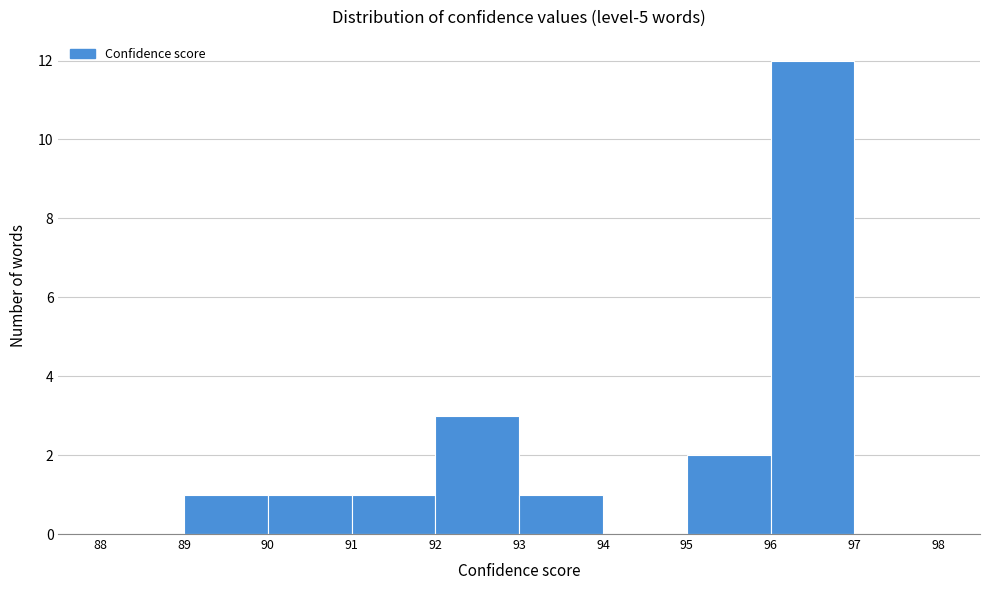

Which range on the x-axis has the tallest bar?

96 to 97